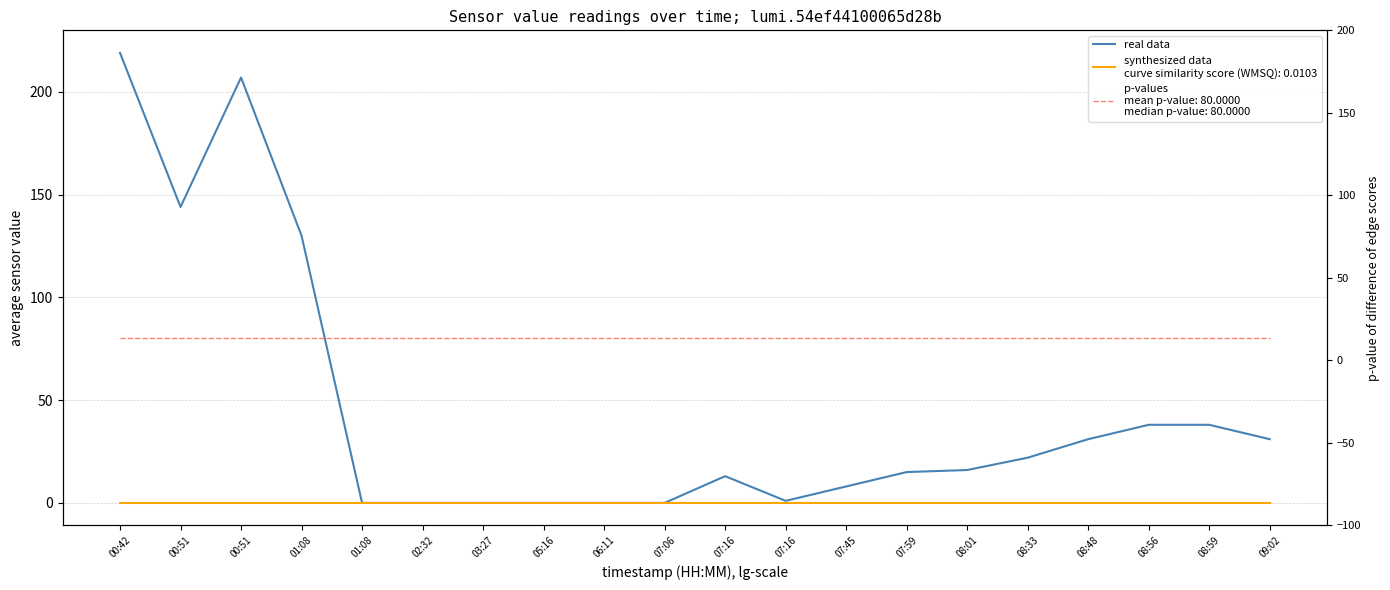

Rank the categories by value from highest to lowest.

00:42, 00:51, 00:51, 01:08, 08:56, 08:59, 08:48, 09:02, 08:33, 08:01, 07:59, 07:16, 07:45, 07:16, 01:08, 02:32, 03:27, 05:16, 06:11, 07:06